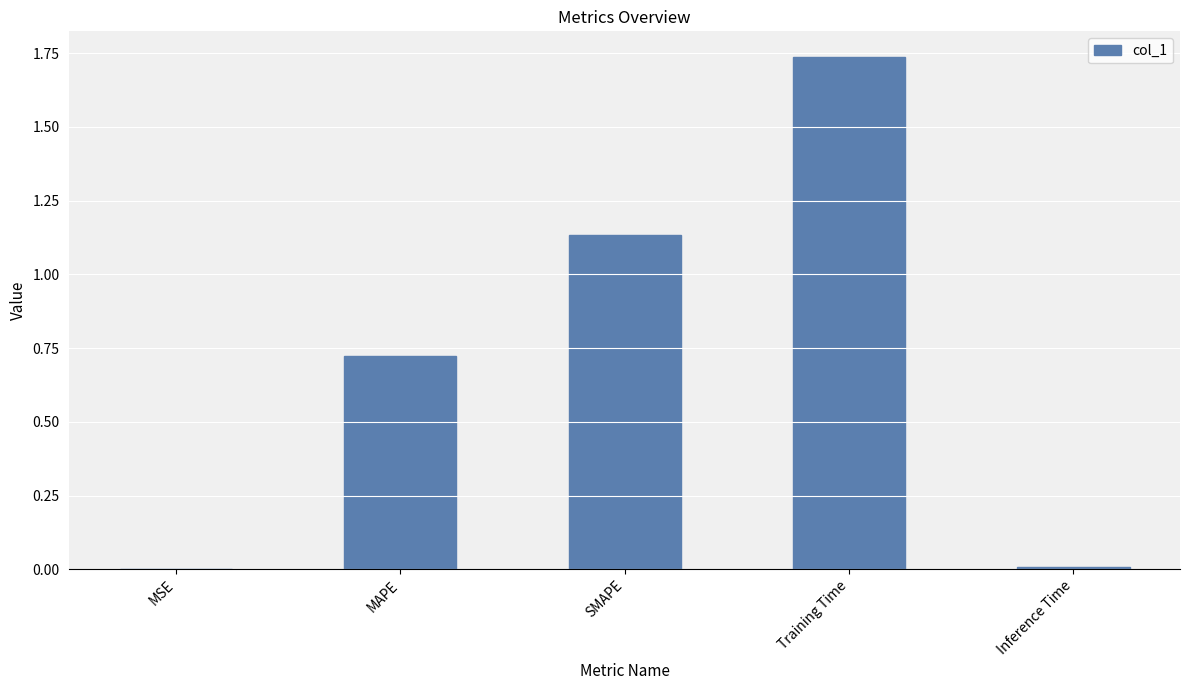

How many series are shown in this chart?

1